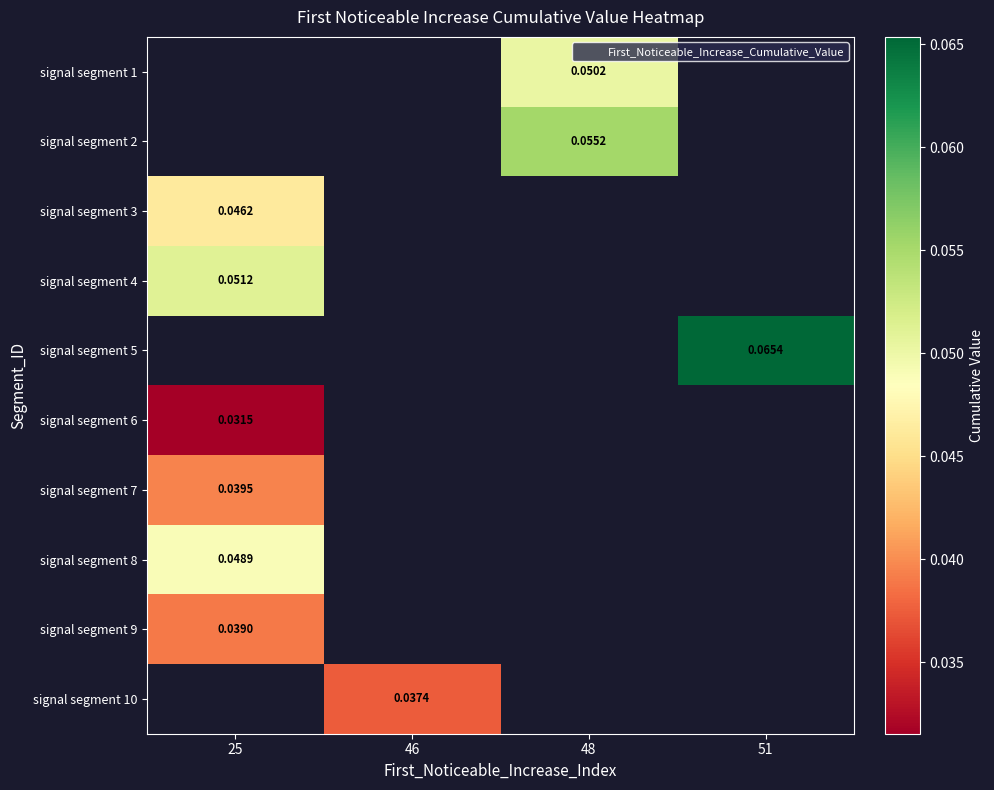

How many series are shown in this chart?

10